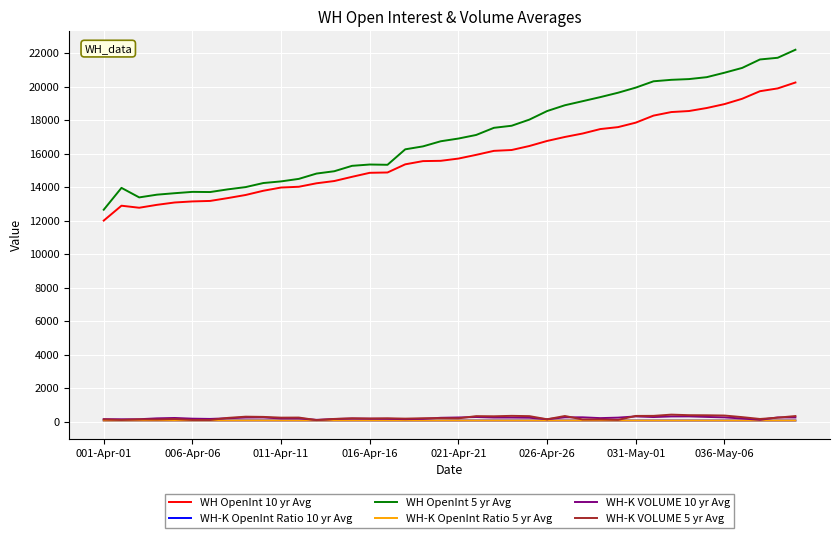

How many lines are shown in the chart?

6